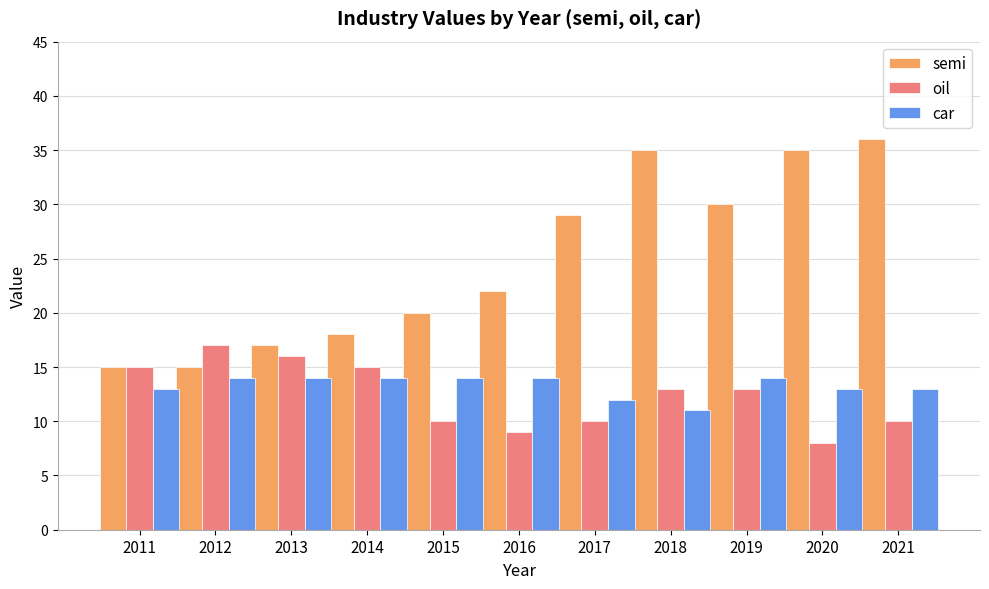

How many data points in oil are less than 13?

5